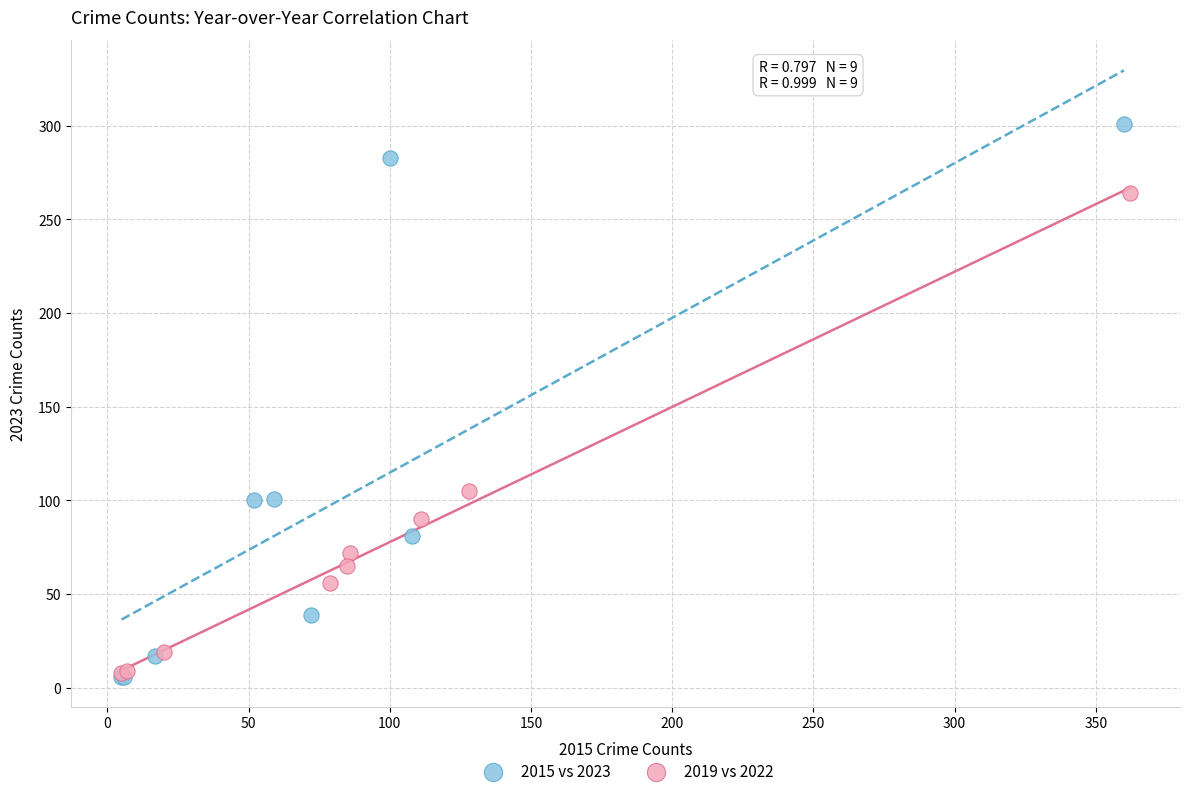

Which series has the largest Y range (max minus min)?

2015 vs 2023